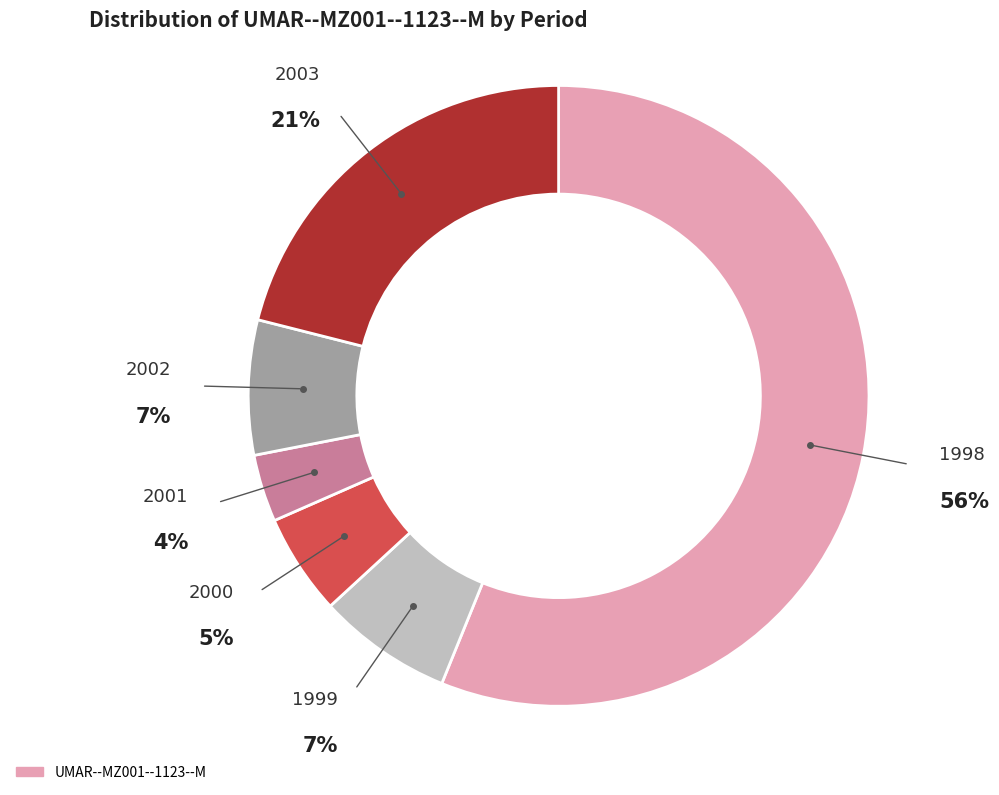

Does any single category account for the majority?

Yes